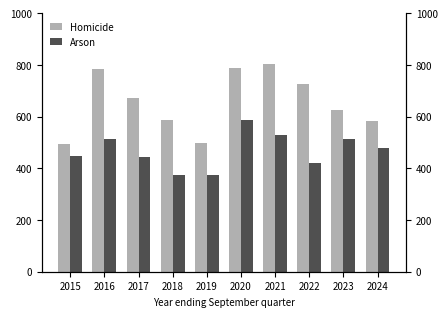

Rank the series by their maximum value, from highest to lowest.

Homicide, Arson